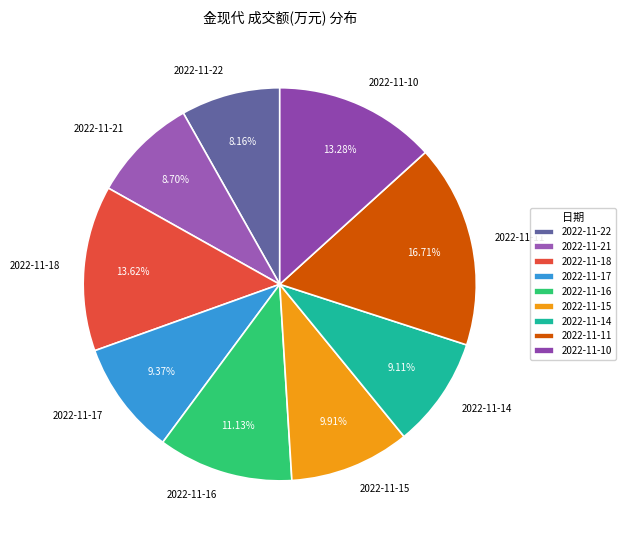

Is 2022-11-22 the majority of the pie?

No